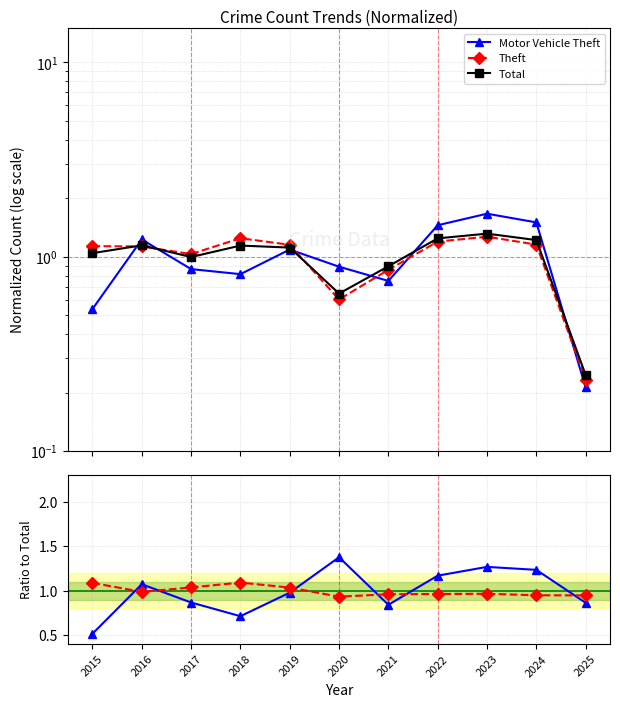

What is the difference between the maximum and minimum values in the Motor Vehicle Theft series?

0.9